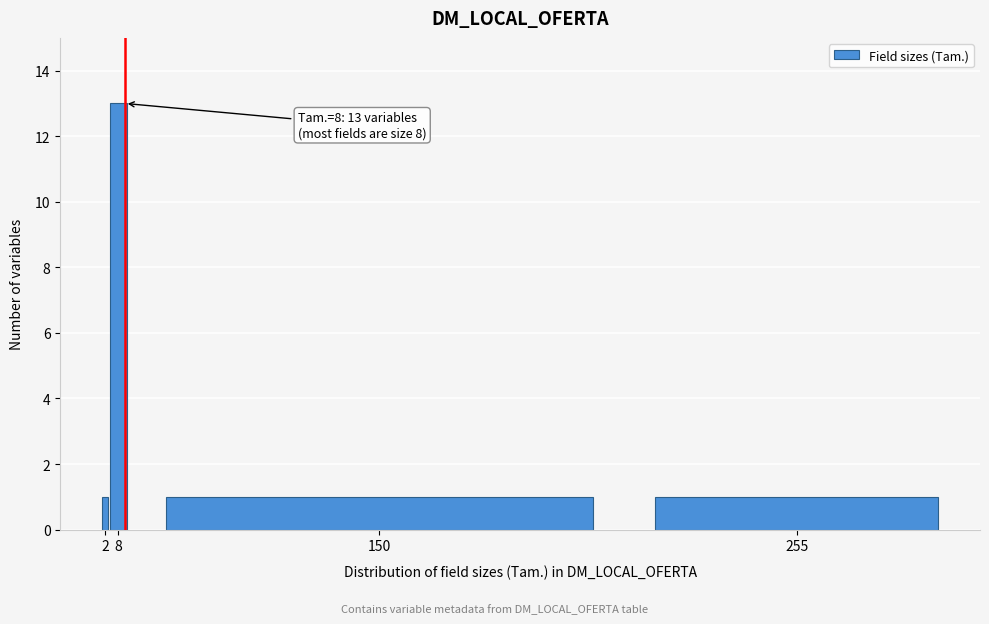

Reading left to right, transcribe all the data shown in this chart.

2=1	8=13	150=1	255=1